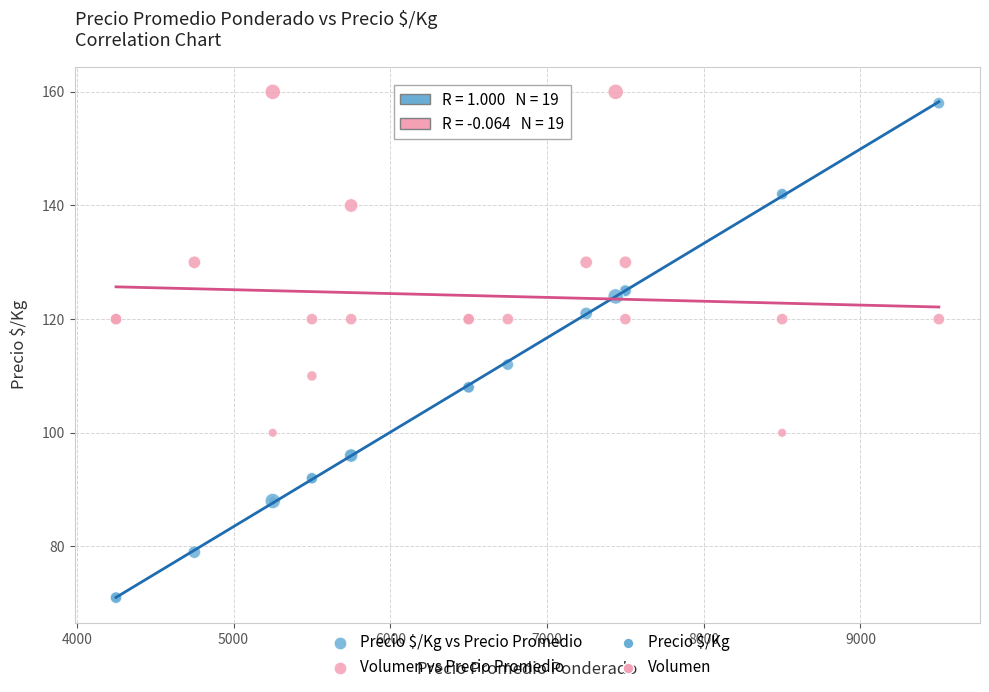

Which series has the widest spread of Y values?

Precio $/Kg vs Precio Promedio